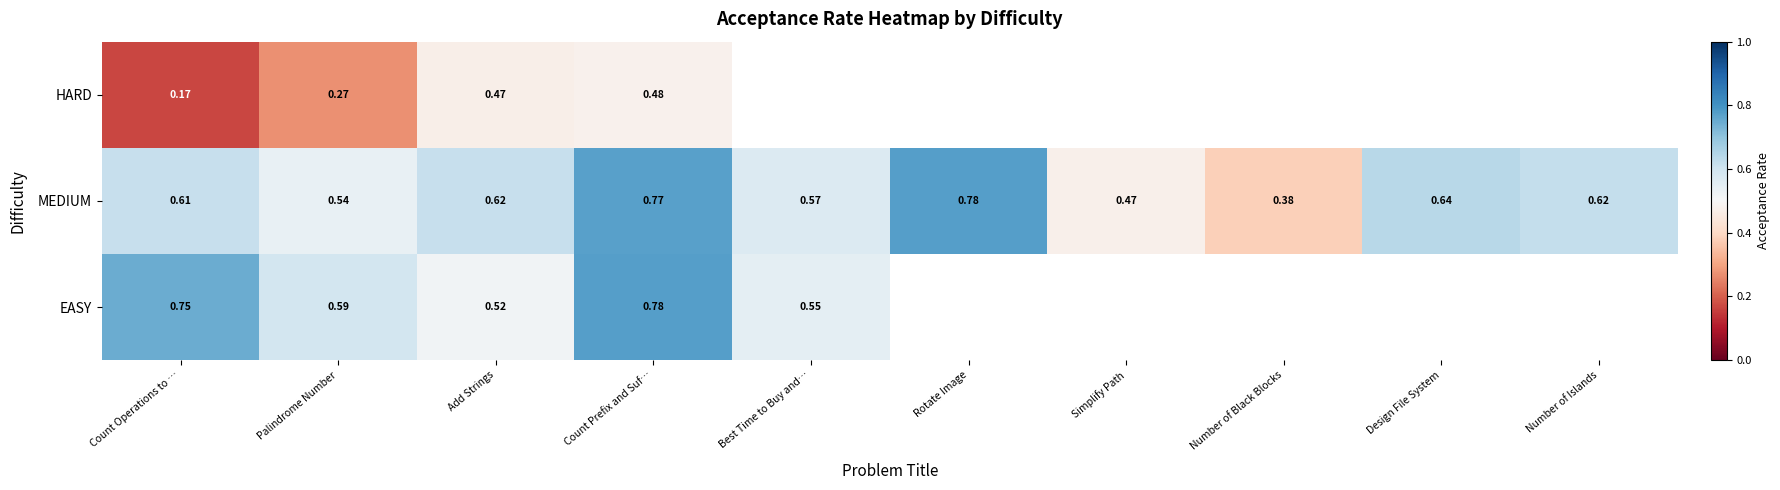

Is the value of MEDIUM at Count Operations to … greater than the value of HARD at Count Prefix and Suf…?

Yes